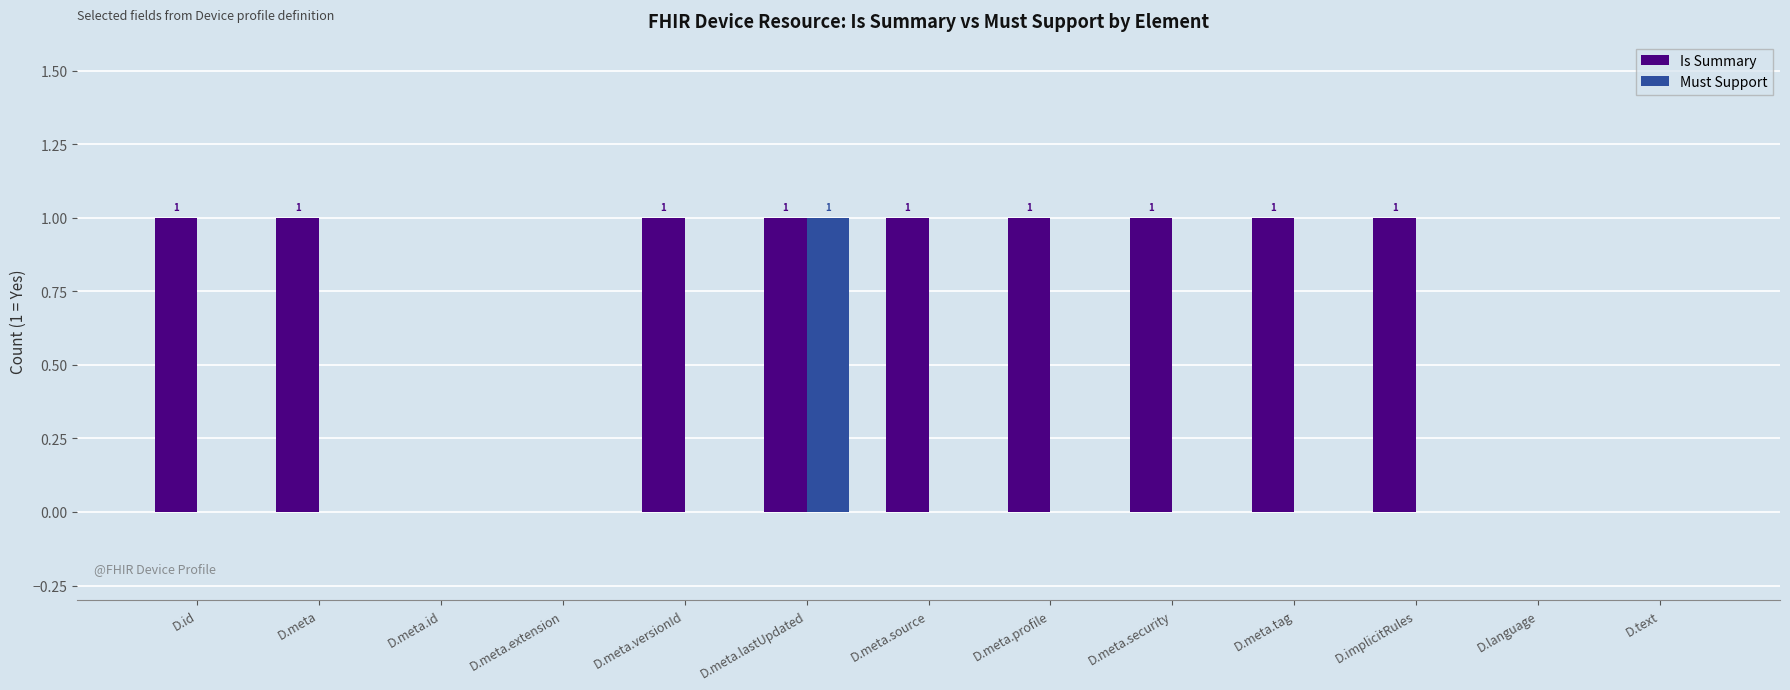

What is the sum of the Is Summary values at D.meta.lastUpdated and D.meta.profile?

2